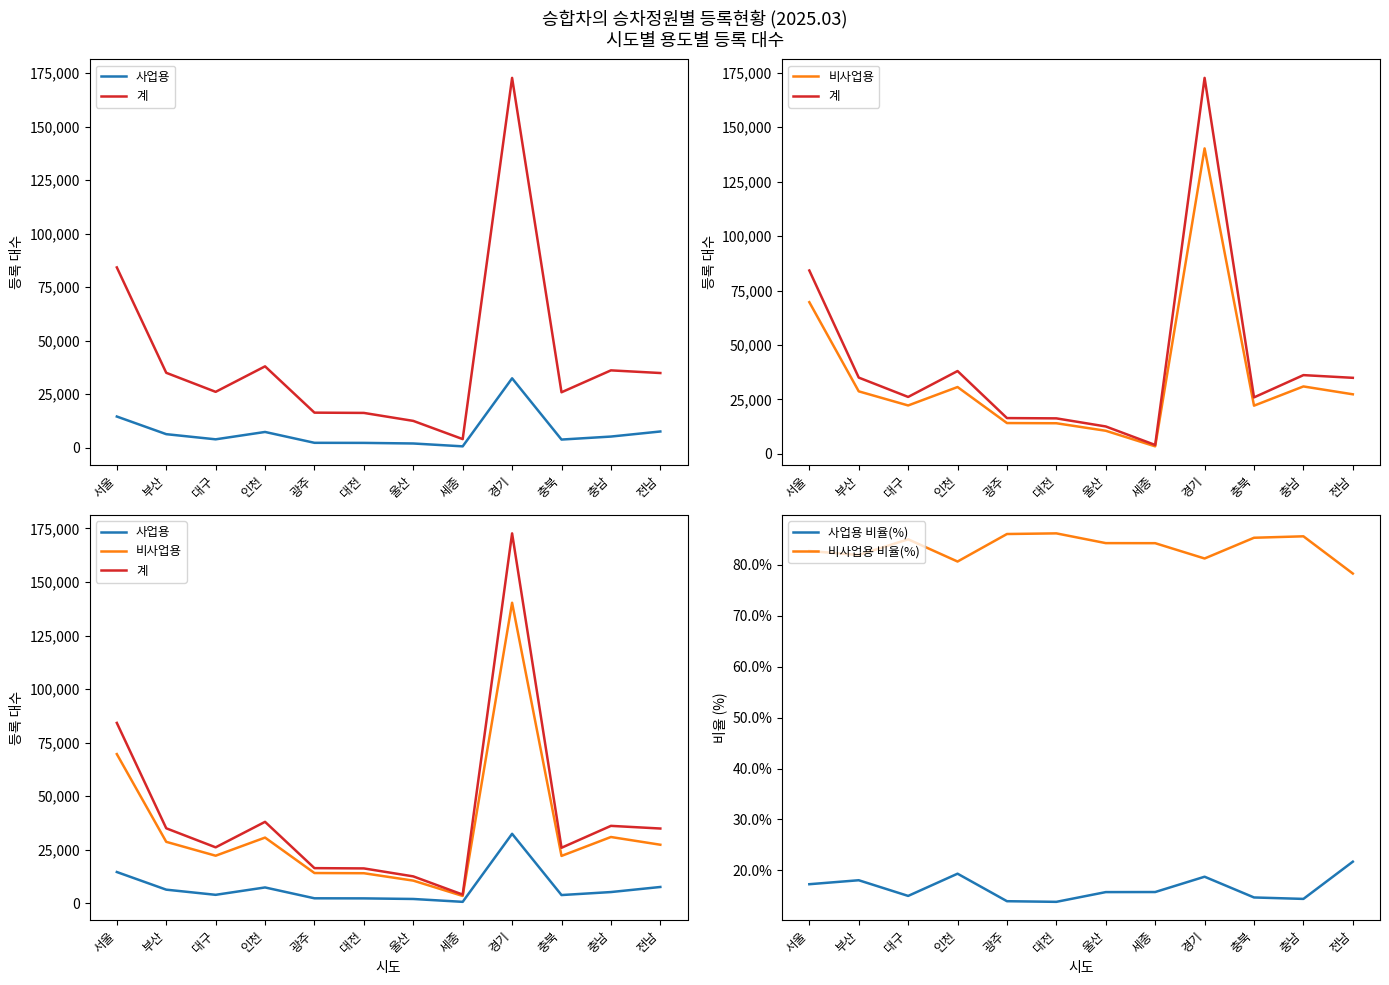

Which series has the largest total across all categories?

계